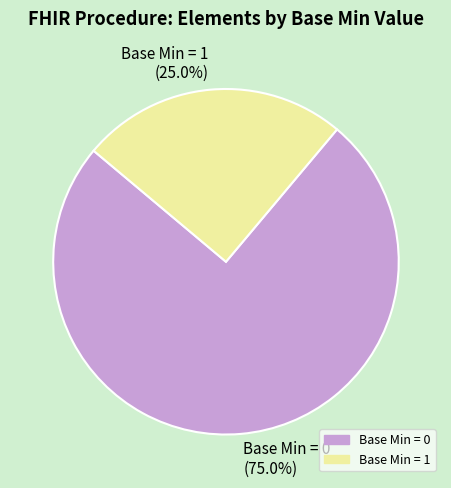

Rank the categories by value from highest to lowest.

Base Min = 0 (75.0%), Base Min = 1 (25.0%)